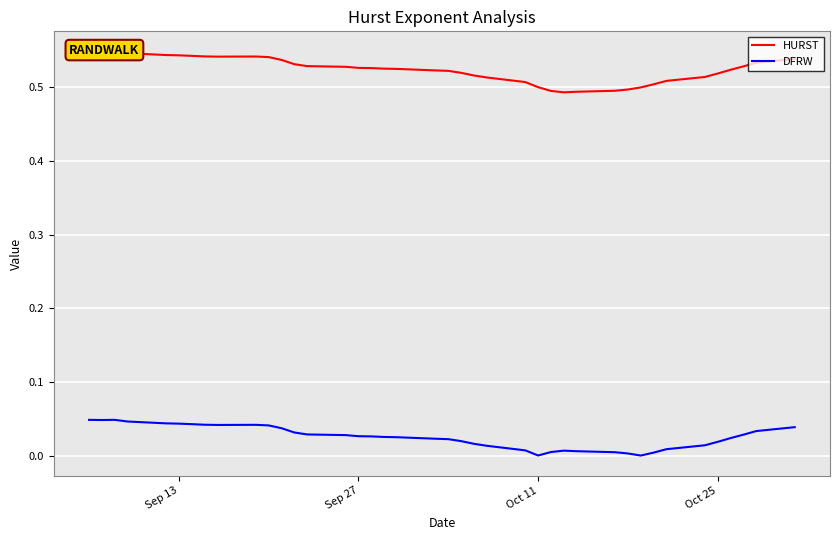

Count the number of data series in this chart.

2